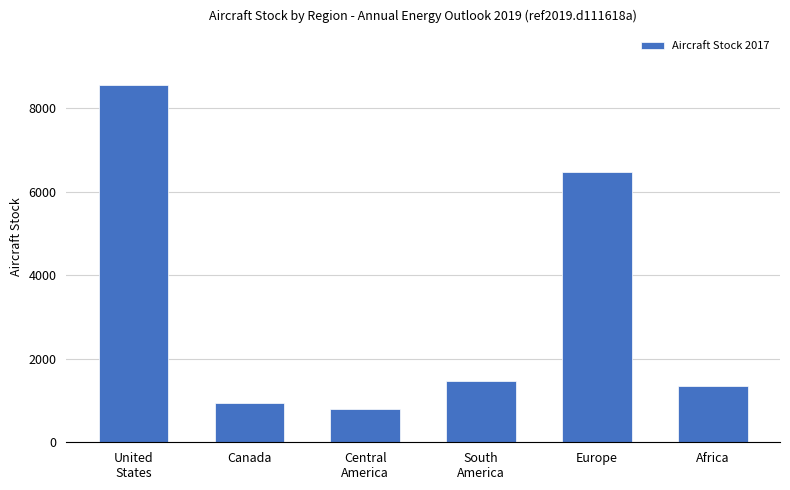

Which has a higher value, Africa or Canada?

Africa